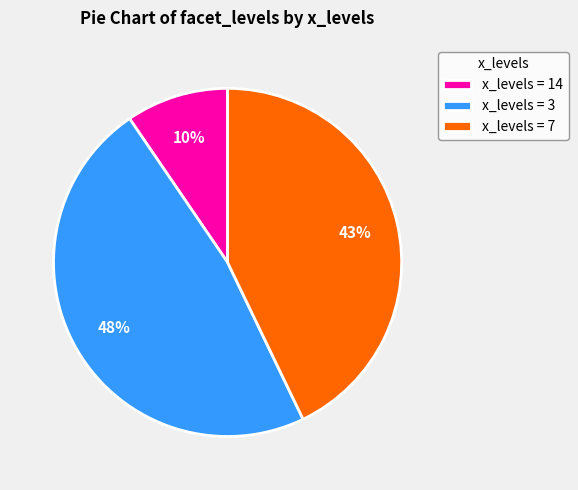

Rank the categories by value from lowest to highest.

x_levels = 14, x_levels = 7, x_levels = 3